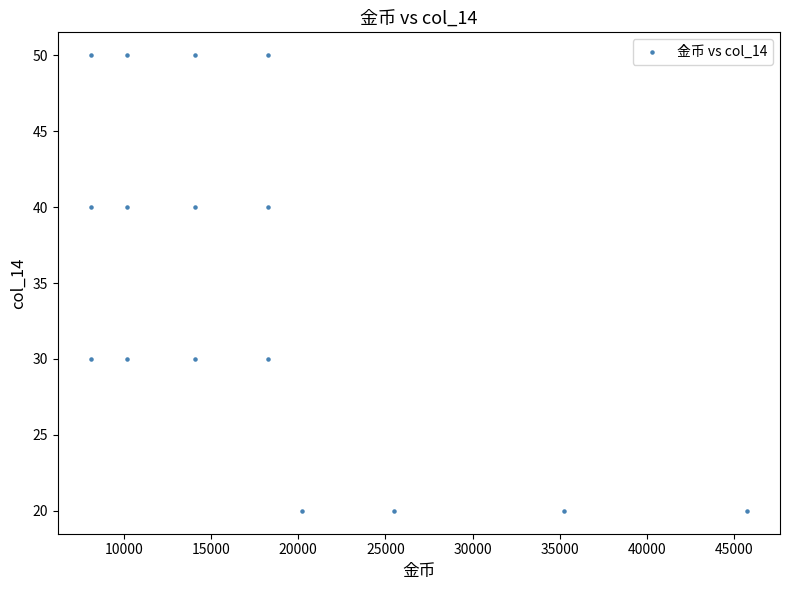

What is the range of X values (max minus min)?

37650